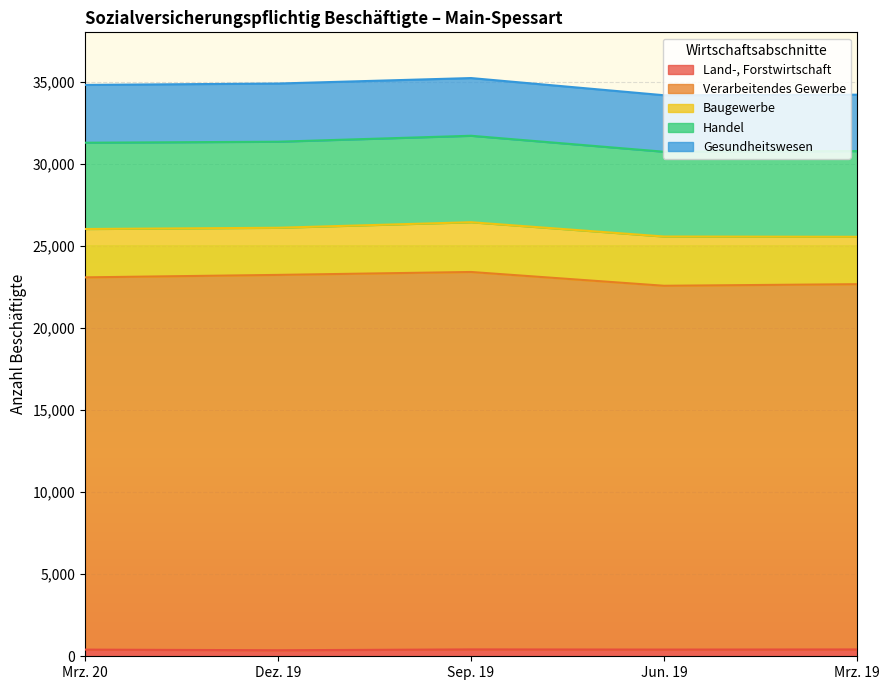

True or false: Gesundheitswesen and Land-, Forstwirtschaft cross at least once.

False